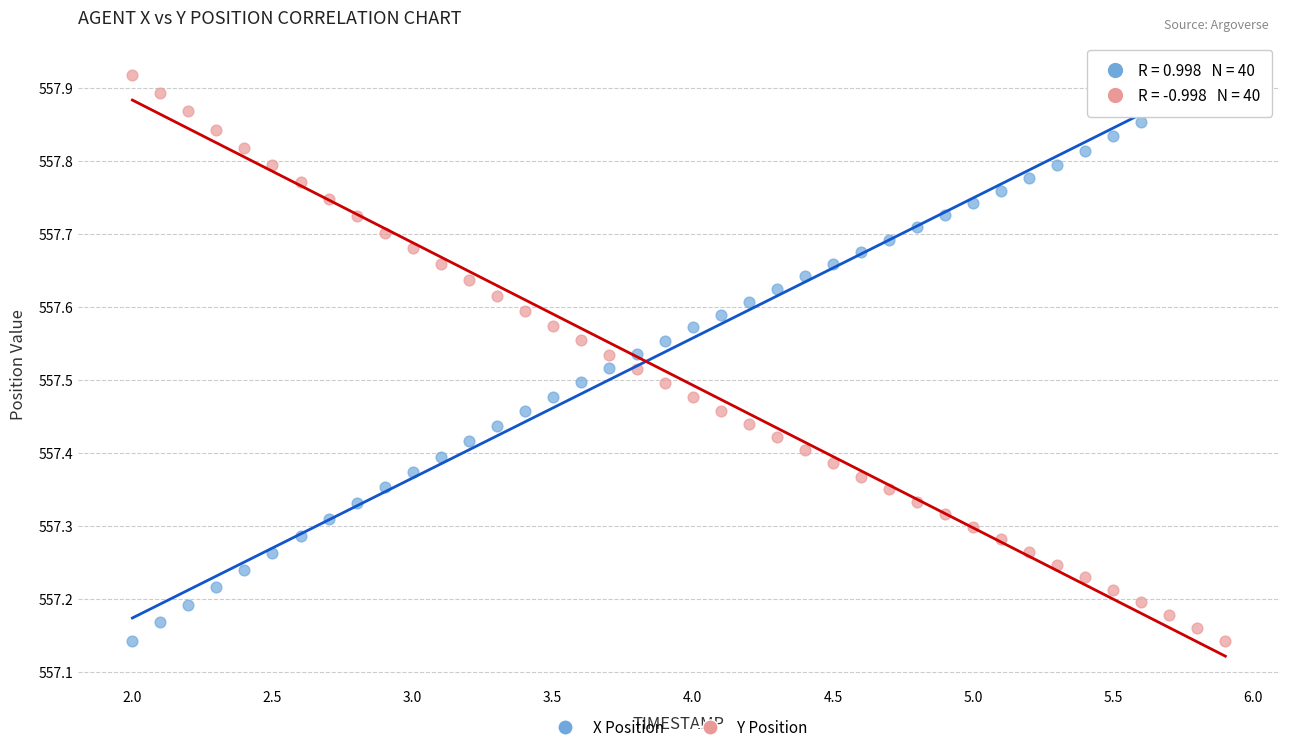

Across all data points, what is the range of X values (max minus min)?

3.9